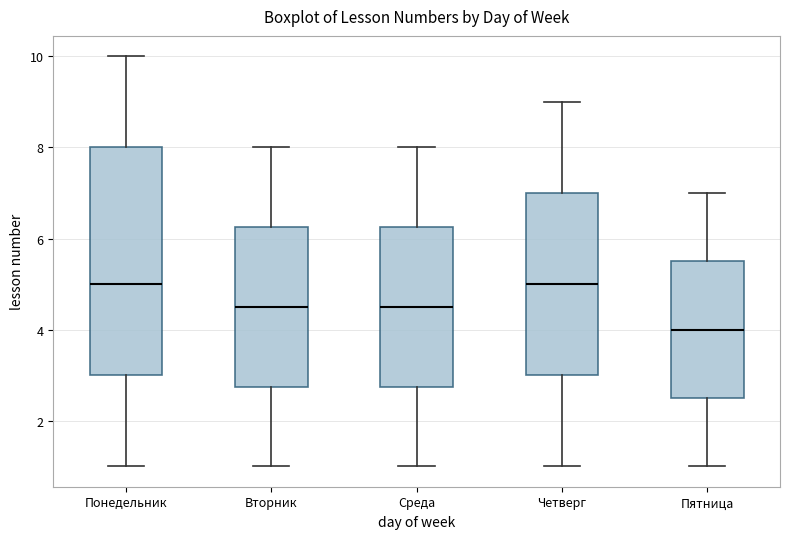

Reading left to right, transcribe this box plot: for each box, give where its median line is, the range the box spans, and where its two whiskers end, as read against the y-axis. The values are not printed on the chart, so give them approximately, as read against the axis.

Понедельник: median 5.0, box 3.0 to 8.0, whiskers 1.0 to 10.0
Вторник: median 4.6, box 2.8 to 6.2, whiskers 1.0 to 8.0
Среда: median 4.6, box 2.8 to 6.2, whiskers 1.0 to 8.0
Четверг: median 5.0, box 3.0 to 7.0, whiskers 1.0 to 9.0
Пятница: median 4.0, box 2.6 to 5.6, whiskers 1.0 to 7.0